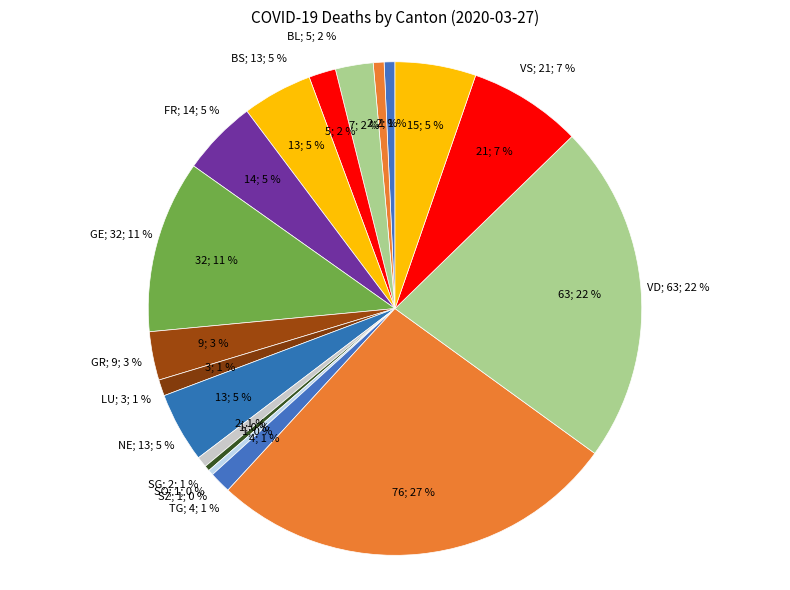

True or false: BS accounts for 5% of the total.

True